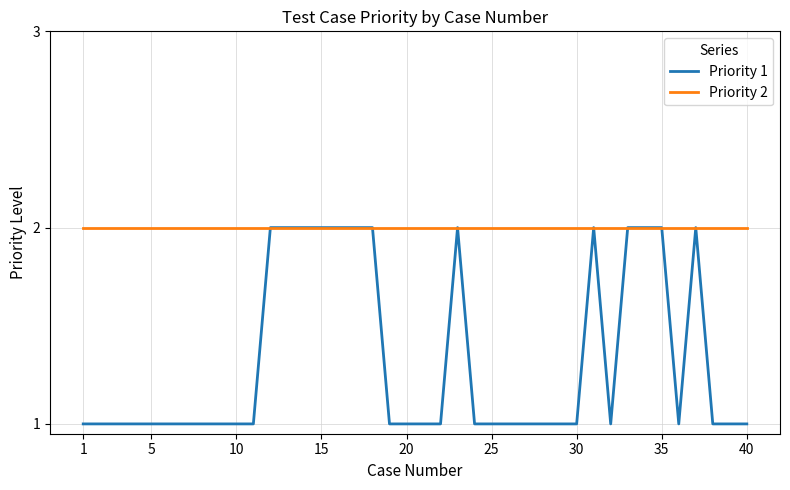

List the series in order of their overall mean, highest first.

Priority 2, Priority 1